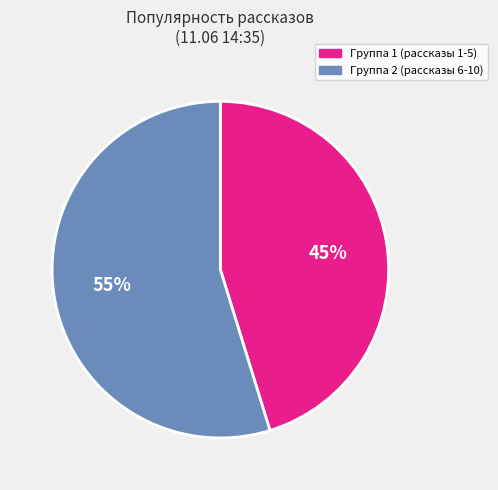

To the nearest percent, what is the difference between the largest and smallest slice percentages?

10%